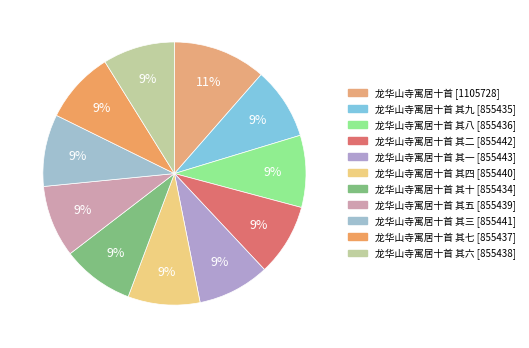

Does any single category account for the majority?

No